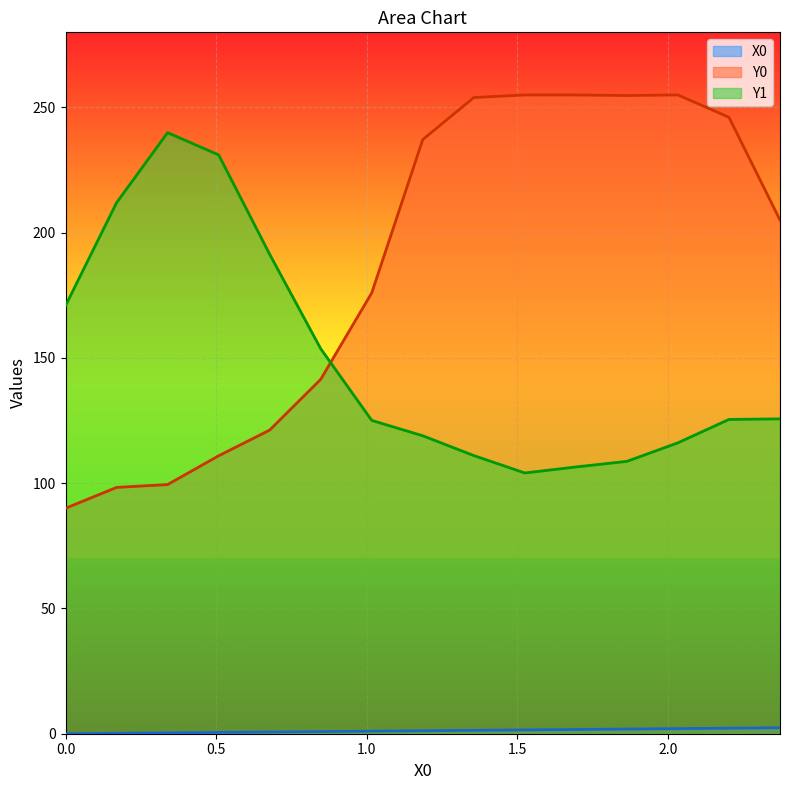

Reading left to right, extract all data points from this chart.

X0: 0.0	0.2	0.3	0.5	0.7	0.8	1.0	1.2	1.4	1.5	1.7	1.9	2.0	2.2	2.4
Y0: 90.0	98.3	99.5	110.9	121.2	141.5	176.0	237.2	254.0	255.0	255.0	254.8	255.0	246.1	205.1
Y1: 170.9	212.0	239.9	231.1	191.4	153.7	125.1	118.9	111.0	104.1	106.5	108.7	116.1	125.5	125.7